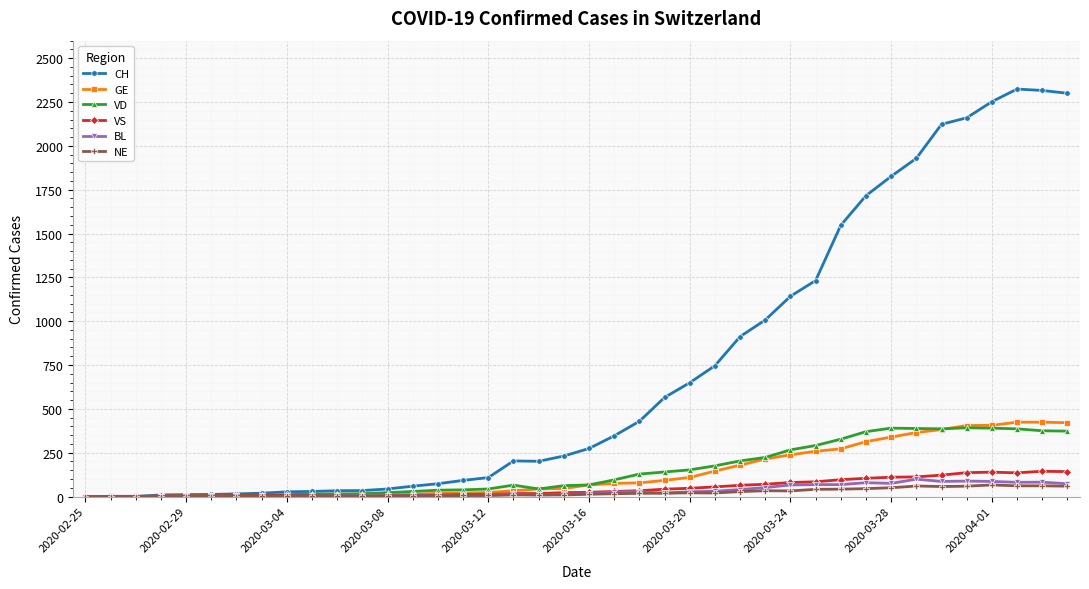

Which series has the largest total across all categories?

CH